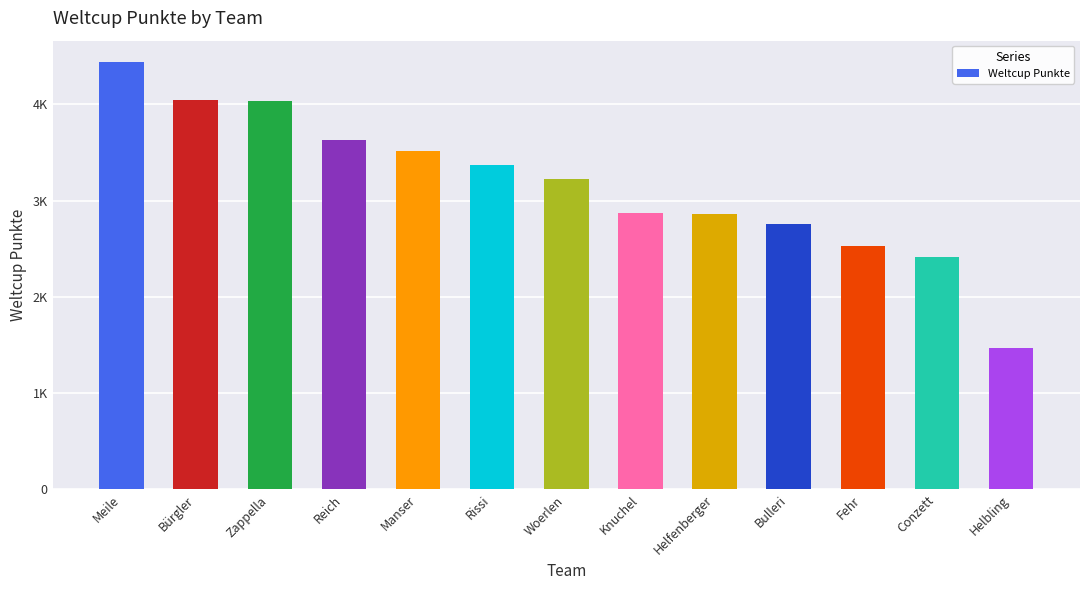

What is the label of the 9th bar from the left?

Helfenberger